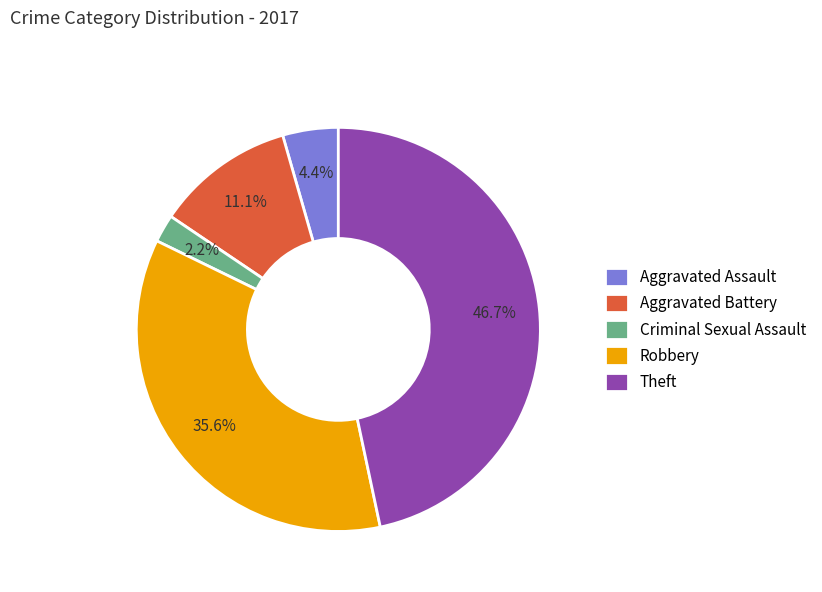

Which has a higher value, Aggravated Assault or Robbery?

Robbery